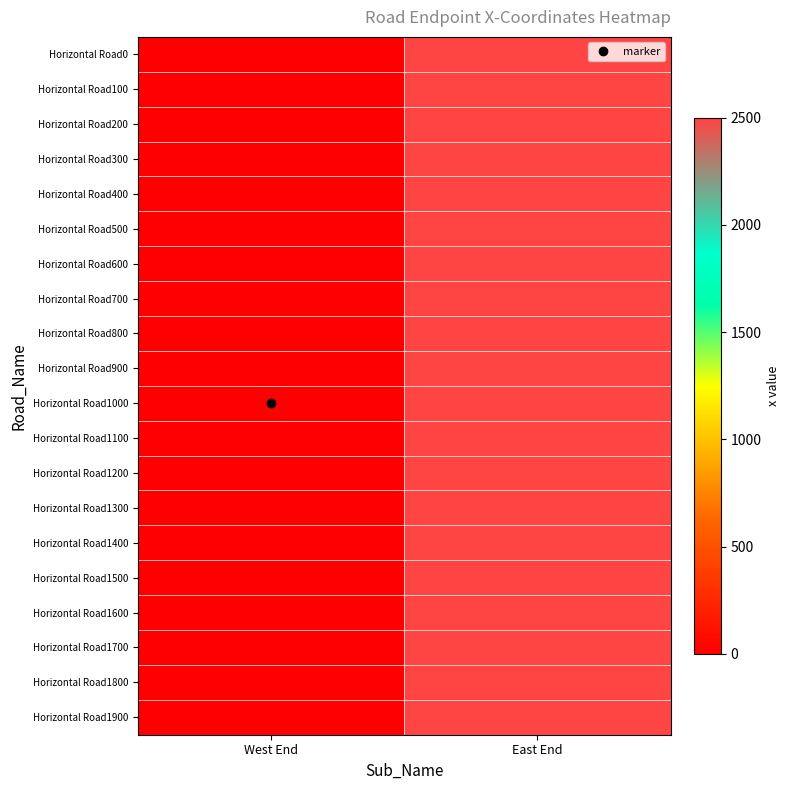

Which series has the largest total across all categories?

Horizontal Road0